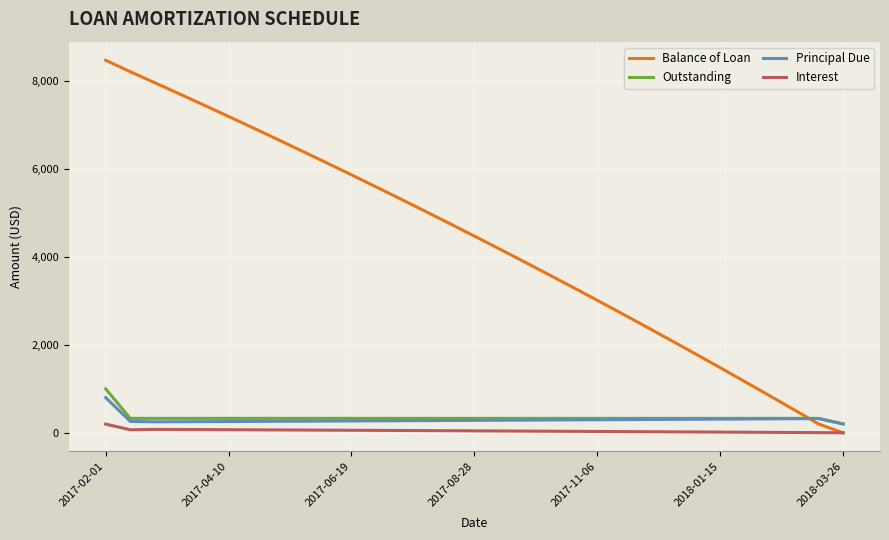

Which series has the largest total across all categories?

Balance of Loan